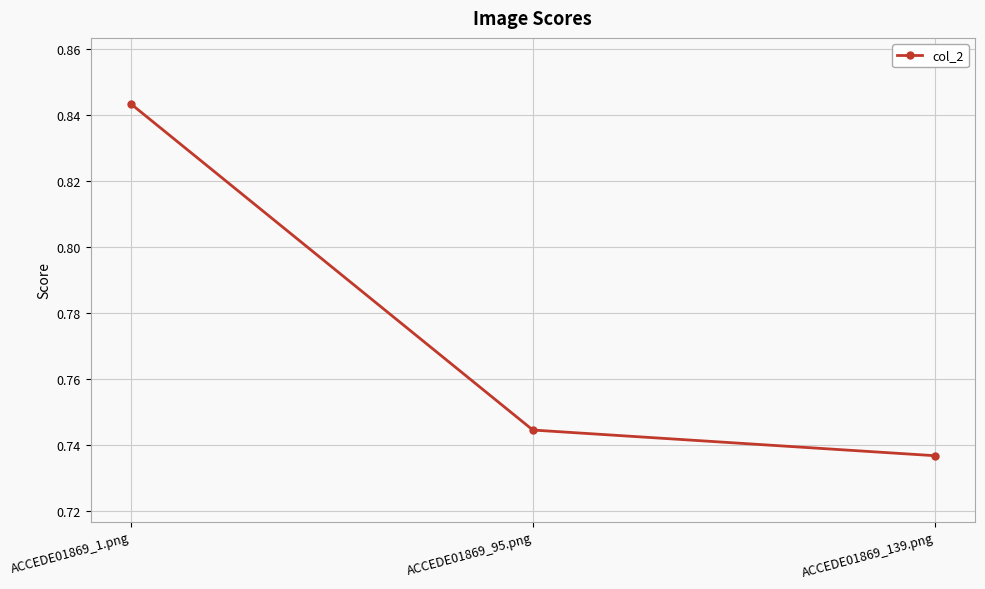

Is it true that the value at ACCEDE01869_139.png is 1.3?

False